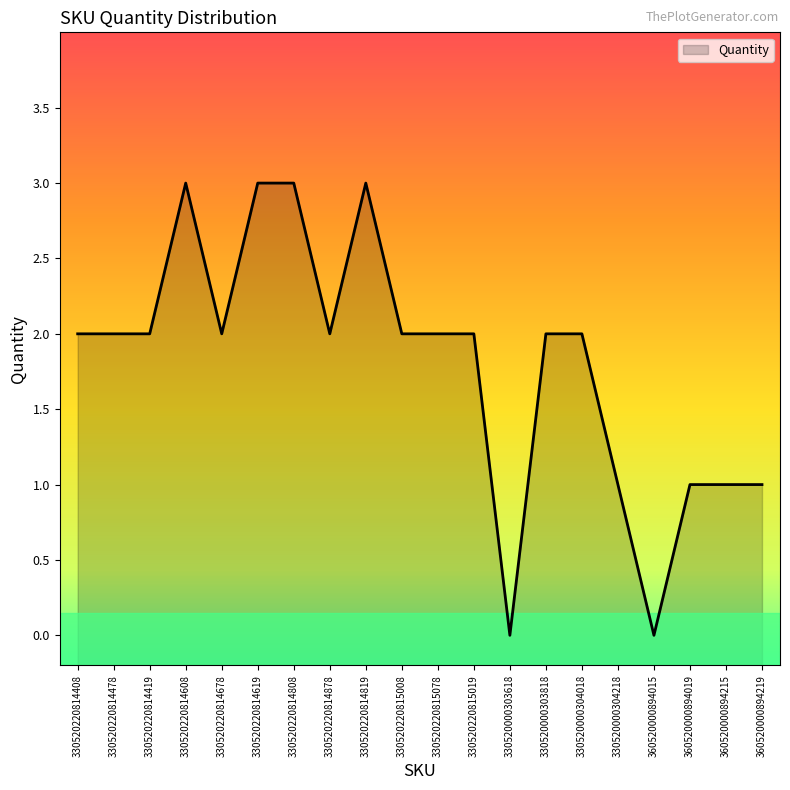

Rank the categories by value from lowest to highest.

330520000303618, 360520000894015, 330520000304218, 360520000894019, 360520000894215, 360520000894219, 330520220814408, 330520220814478, 330520220814419, 330520220814678, 330520220814878, 330520220815008, 330520220815078, 330520220815019, 330520000303818, 330520000304018, 330520220814608, 330520220814619, 330520220814808, 330520220814819